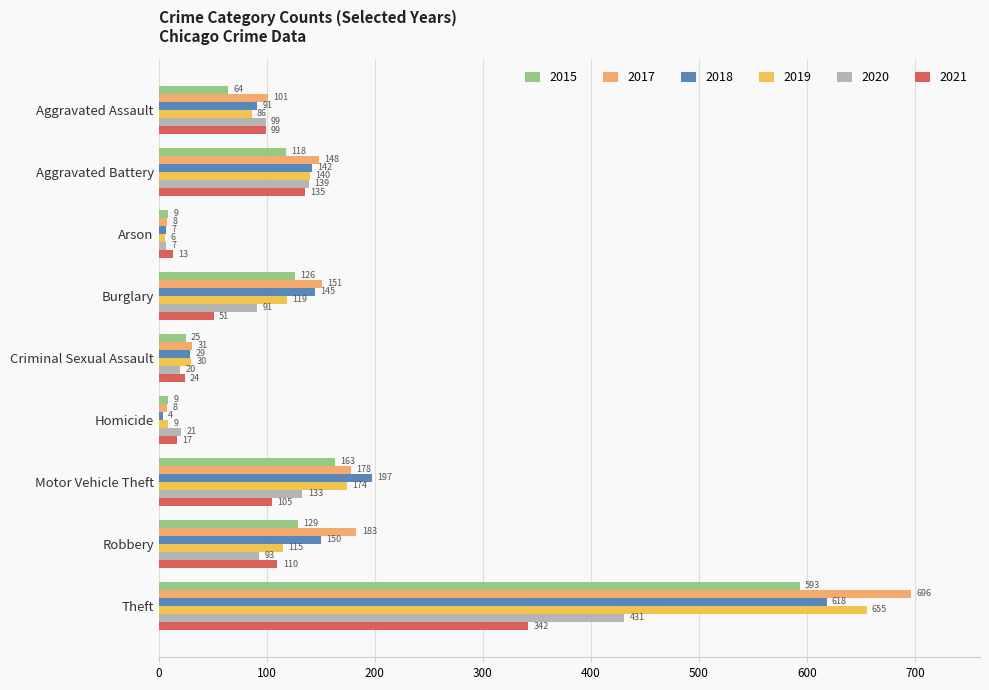

Rank the series at Aggravated Battery from highest to lowest value.

2017, 2018, 2019, 2020, 2021, 2015